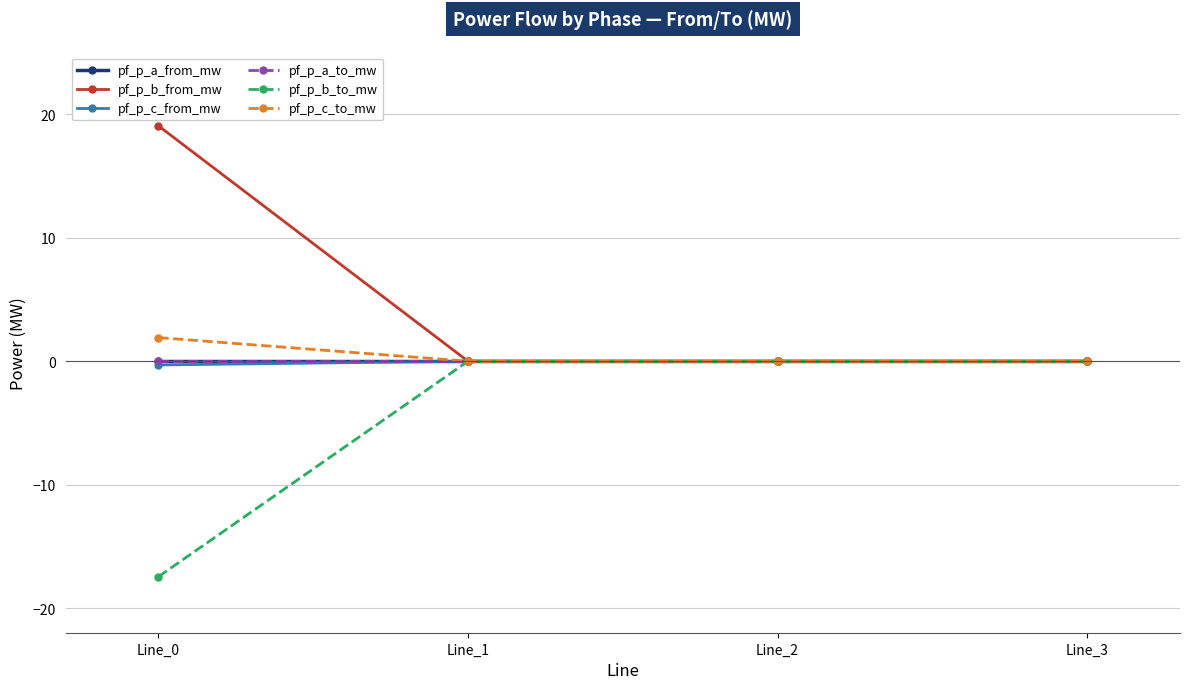

Which category has the lowest value in the pf_p_a_from_mw series?

Line_1